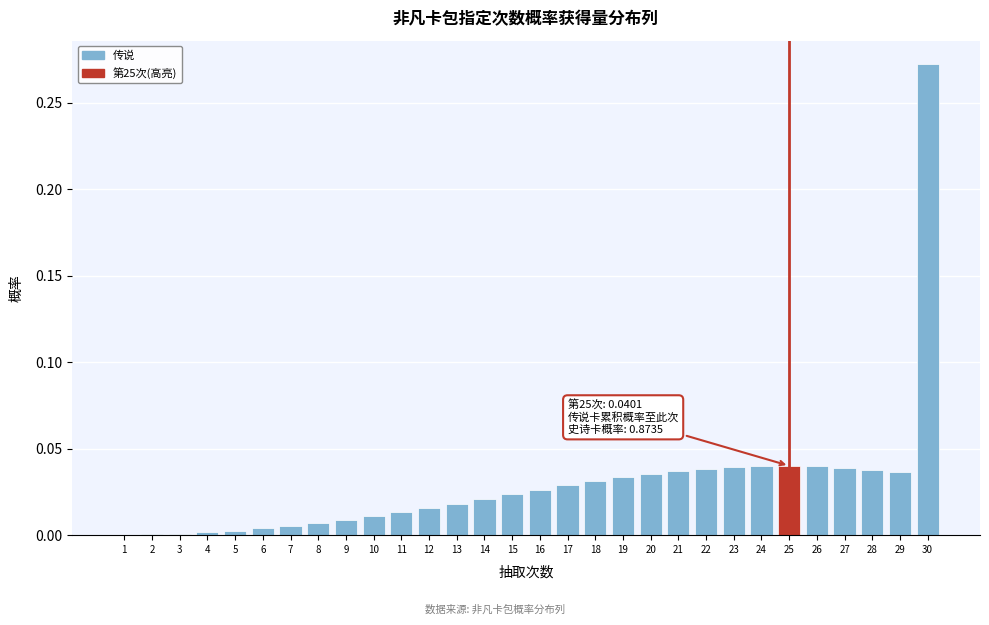

What is the sum of all values?

0.9